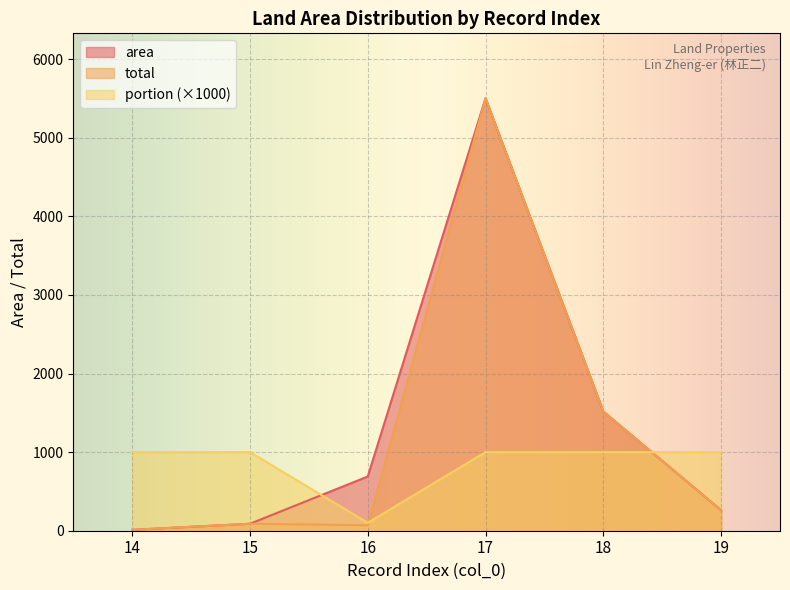

What is the value of the total point at the 5th from the left?

1517.7